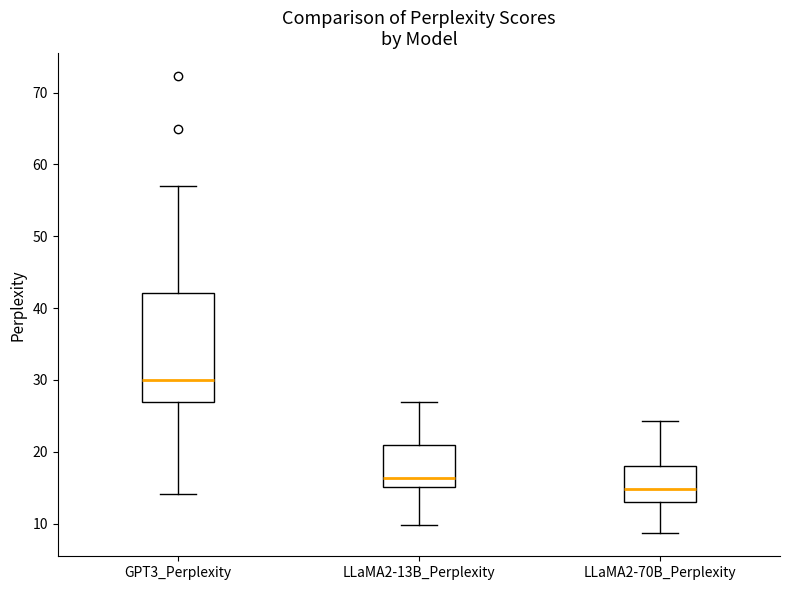

Which box is the tallest, from its lower edge to its upper edge?

GPT3_Perplexity